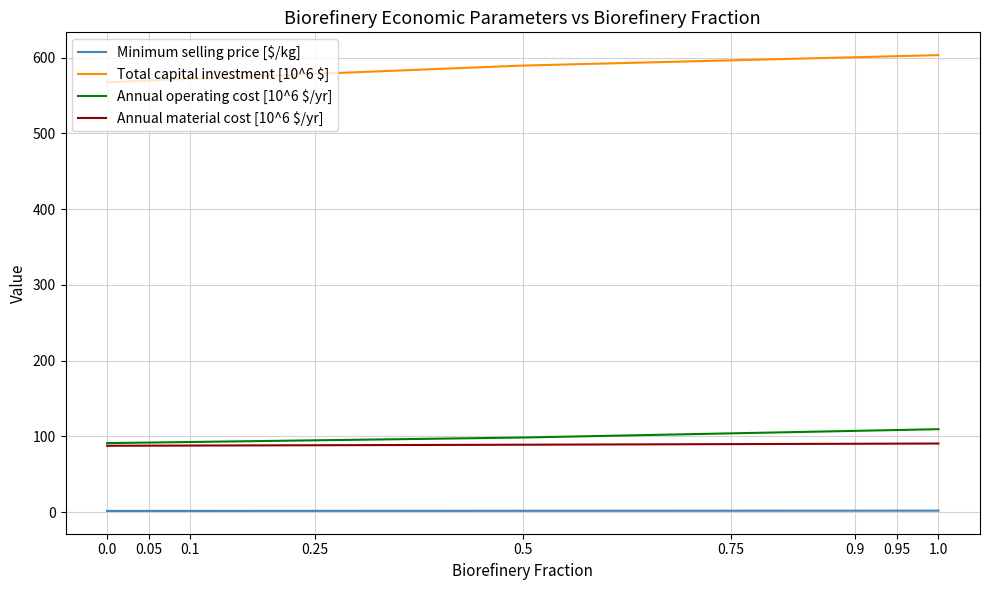

The value of Annual operating cost [10^6 $/yr] at 0.25 is 42.9. True or false?

False